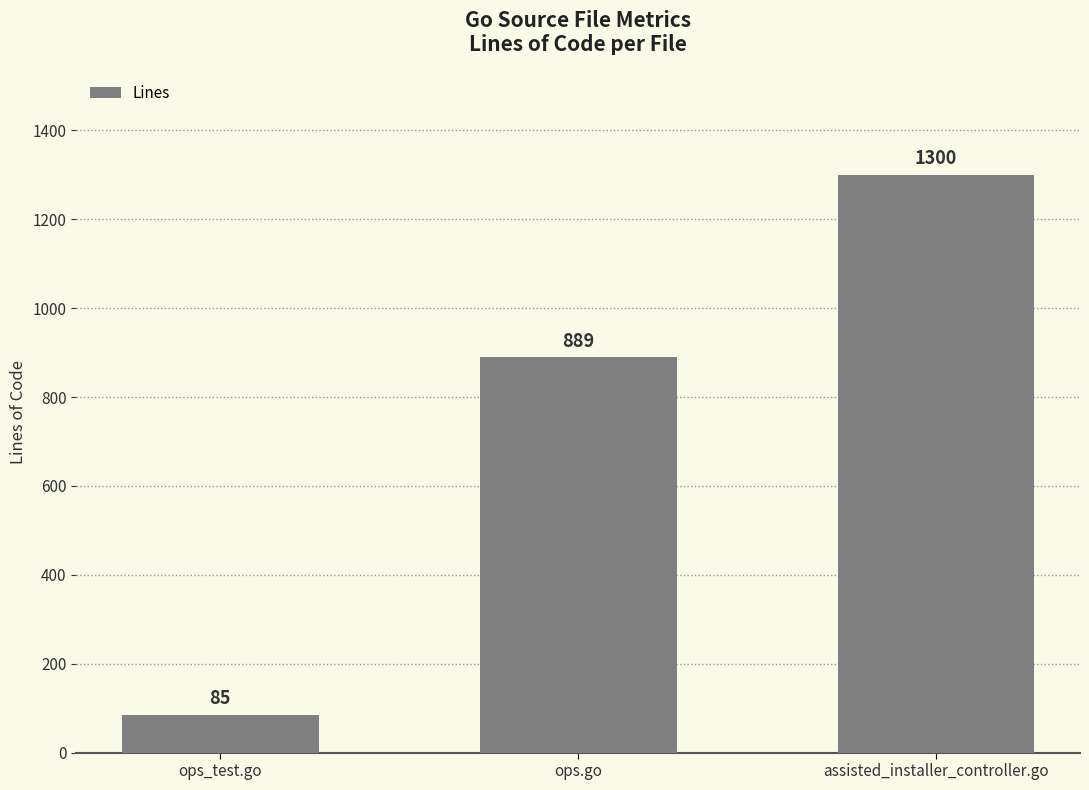

Reading left to right, extract all data points from this chart.

ops_test.go=85	ops.go=889	assisted_installer_controller.go=1300